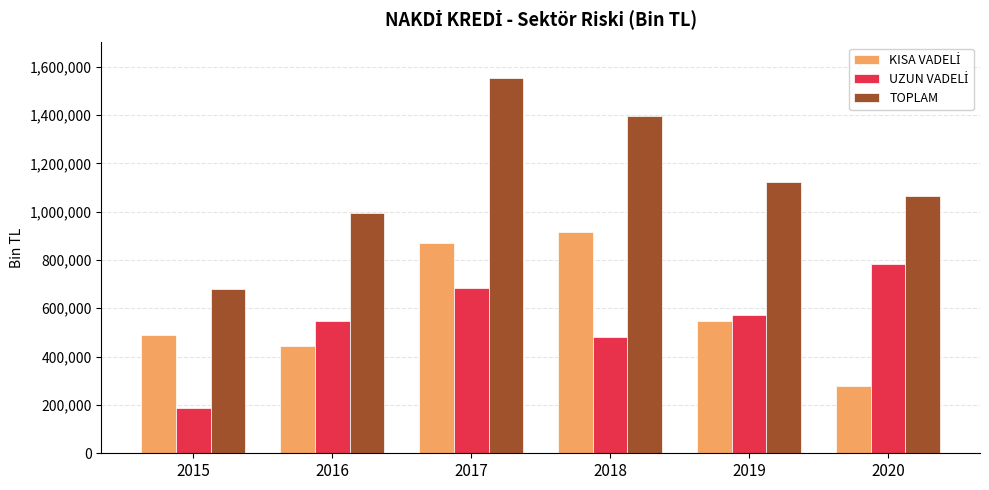

Does the chart contain any negative values?

No